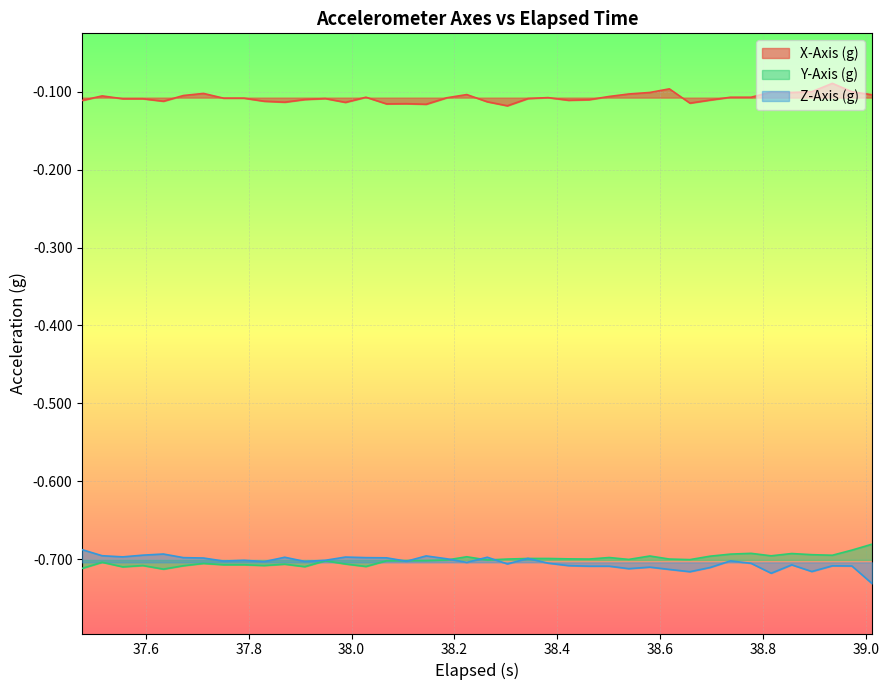

True or false: X-Axis (g) and Y-Axis (g) intersect in this chart.

False